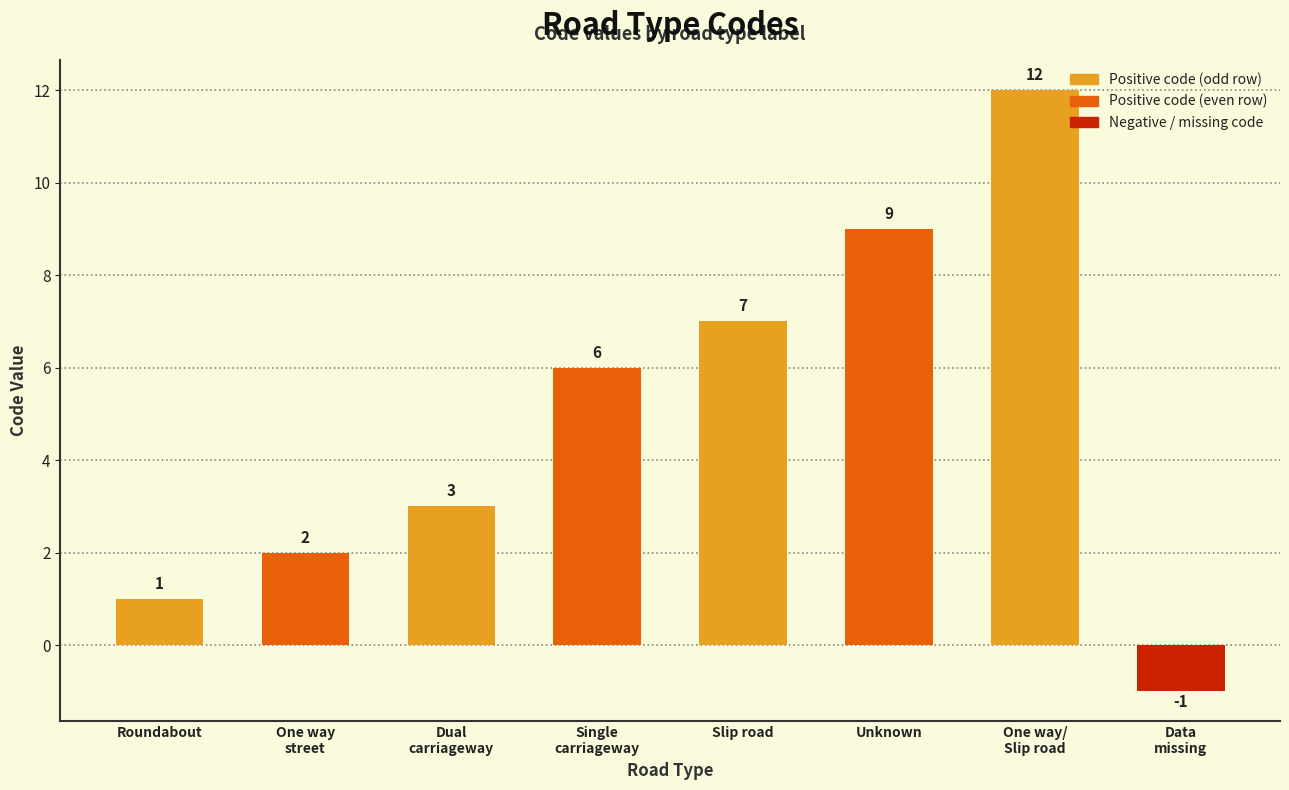

What is the label of the 5th bar from the right?

Single
carriageway